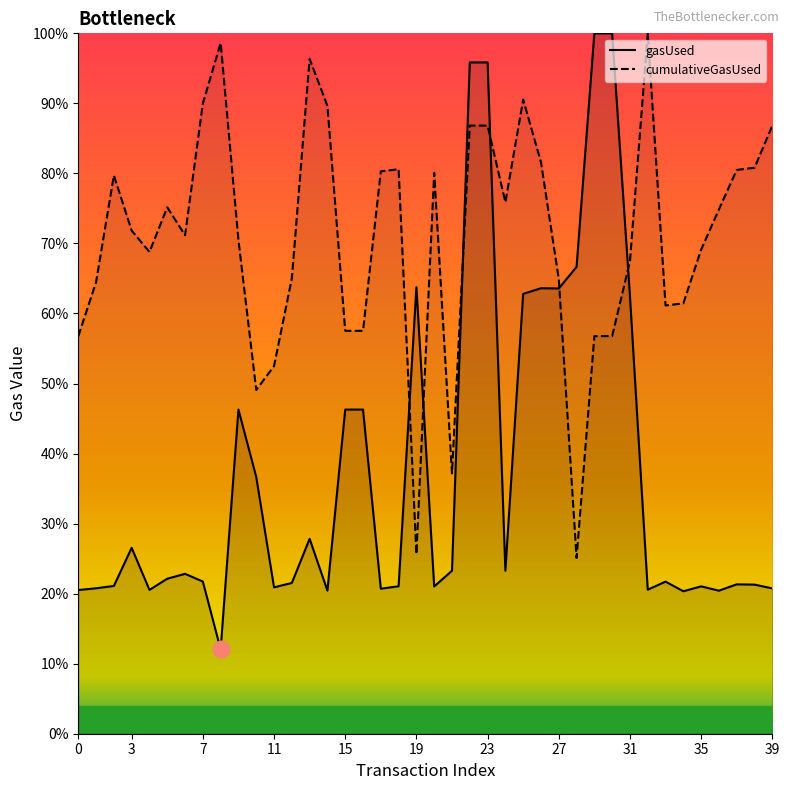

What is the value of the cumulativeGasUsed point at the 7th from the left?

71.2